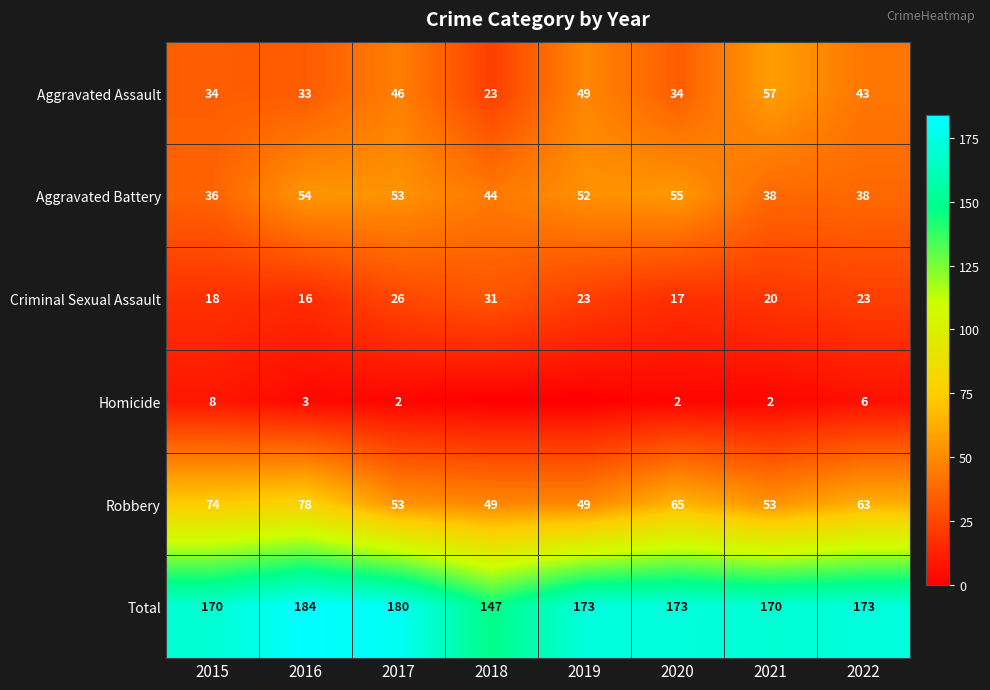

At which label does Criminal Sexual Assault reach its peak?

2018